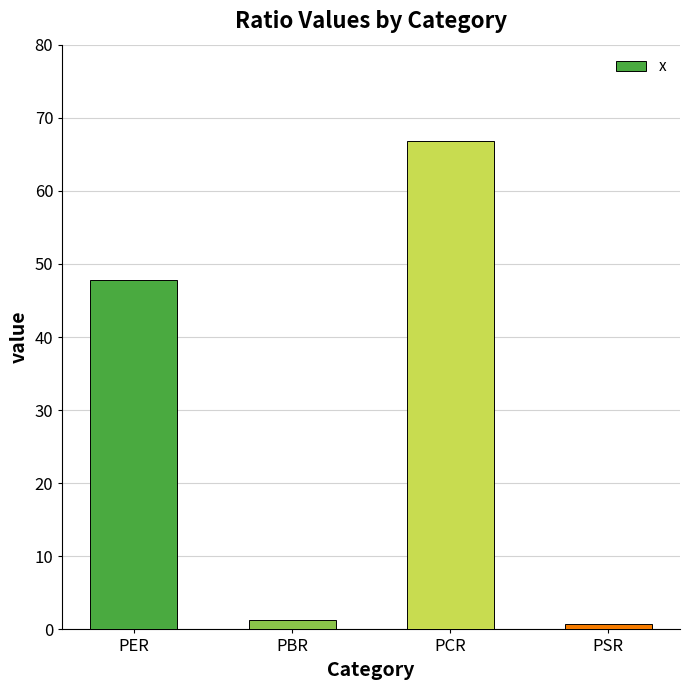

At which label does the data first exceed 47?

PER